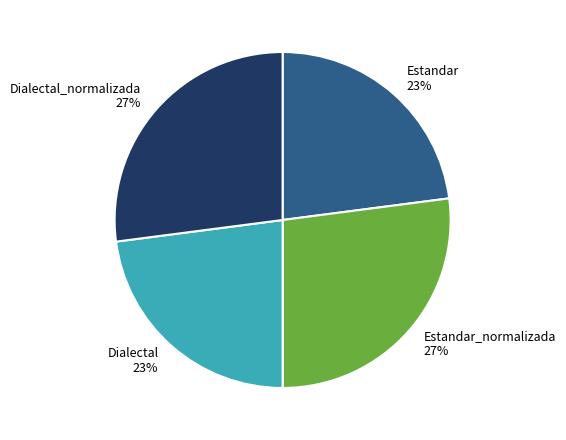

To the nearest percent, what percentage of the pie is Dialectal 23%?

23%